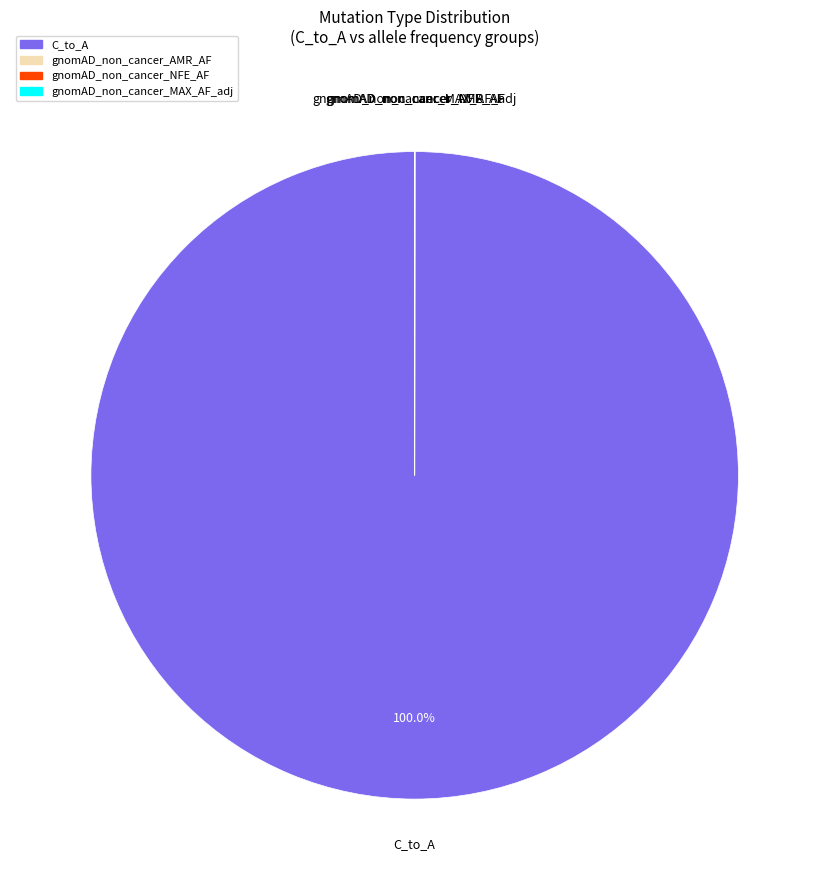

Does any single category account for the majority?

Yes